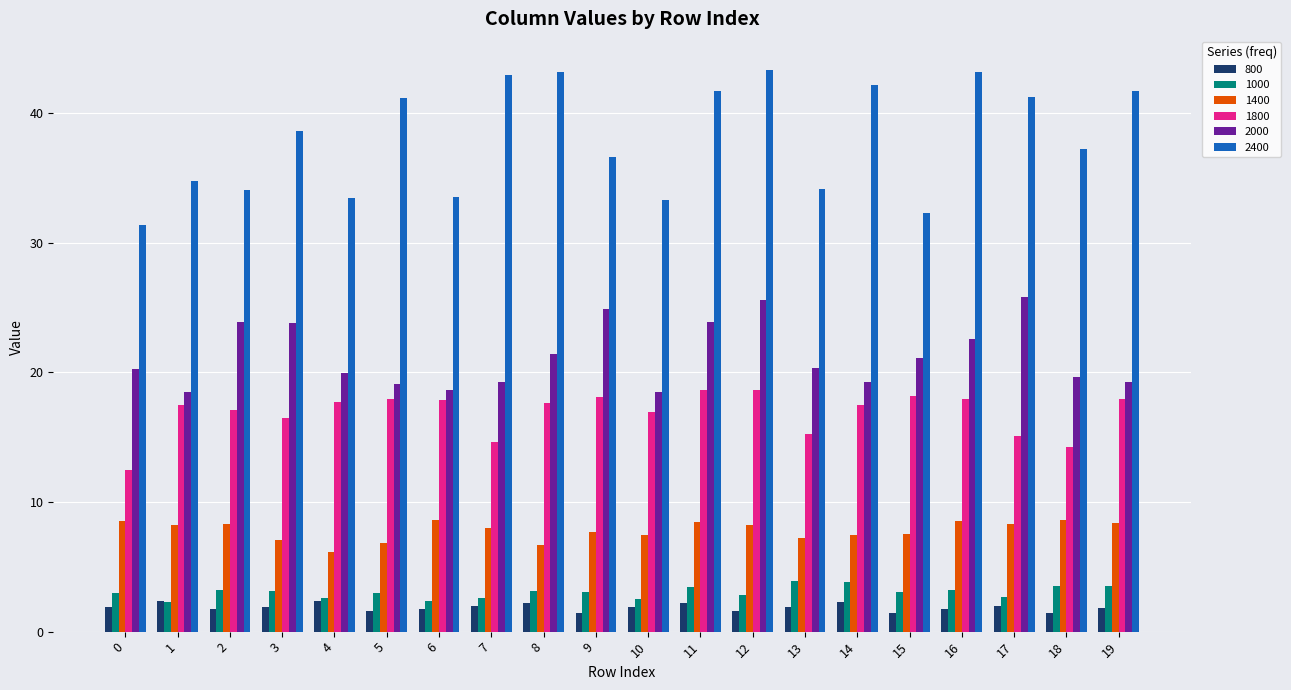

Is it true that 1800 equals 16.5 at 3?

True